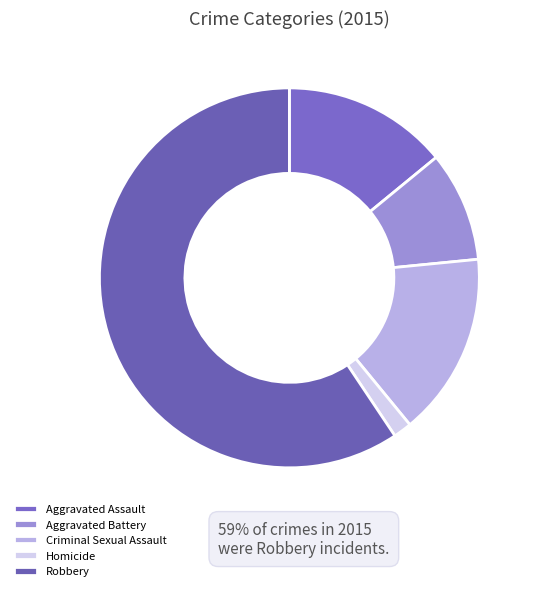

Count the number of slices in the pie.

5